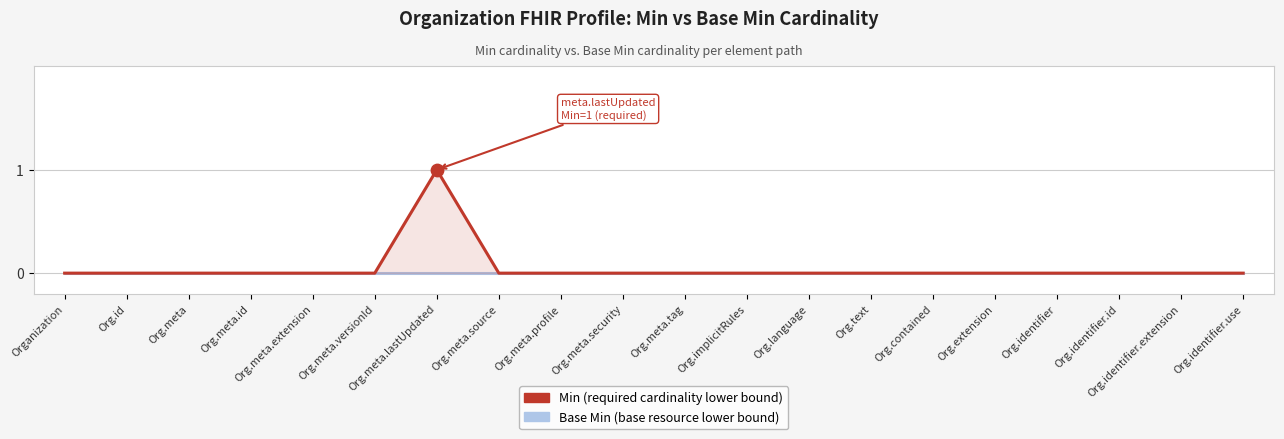

Which series has the largest total across all categories?

Min